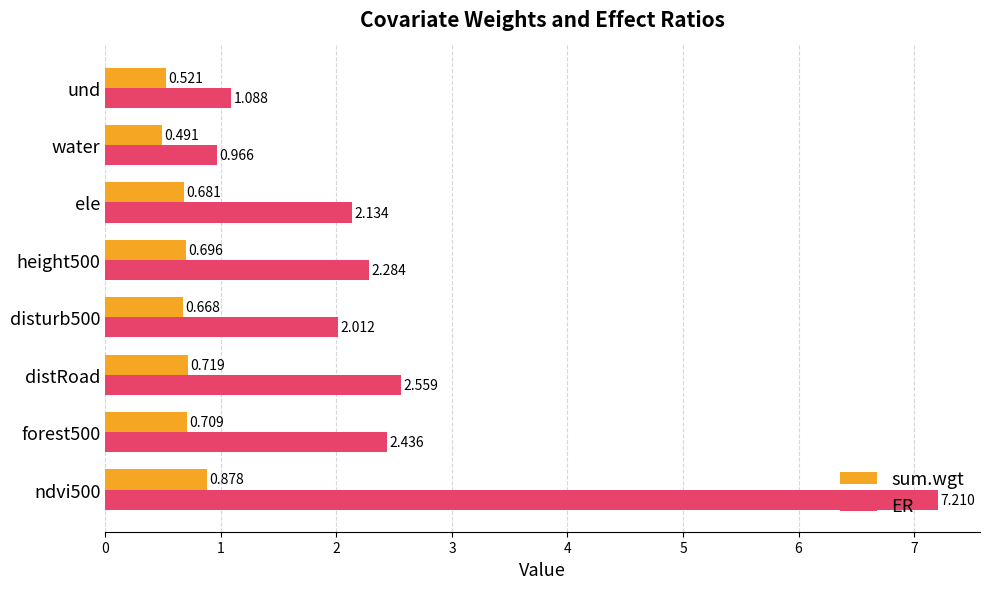

Which series has the largest total across all categories?

ER